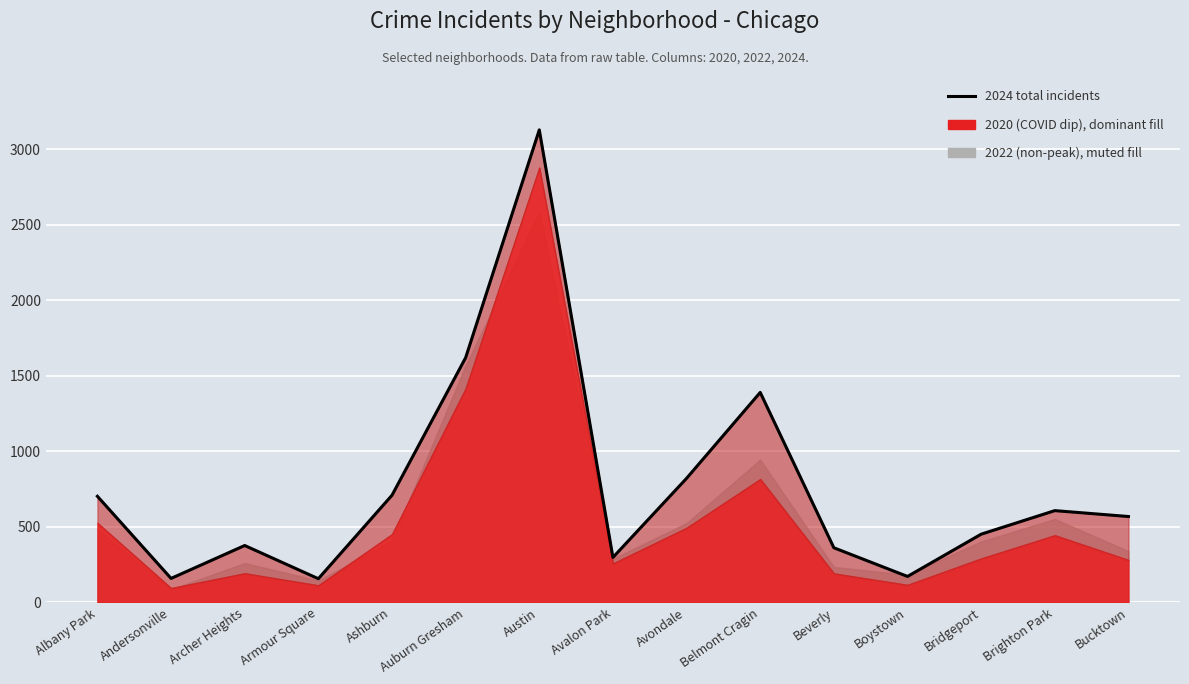

What is the difference between the maximum and second lowest values?

2971